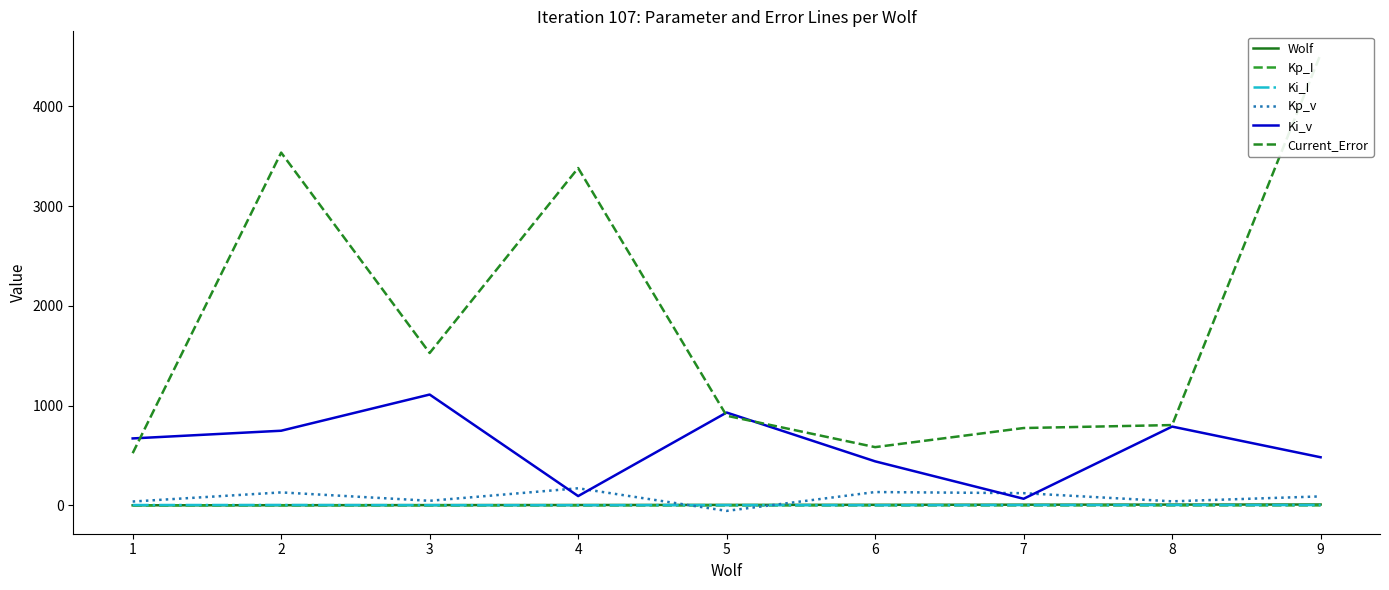

How many intersections are there between Kp_v and Wolf?

2